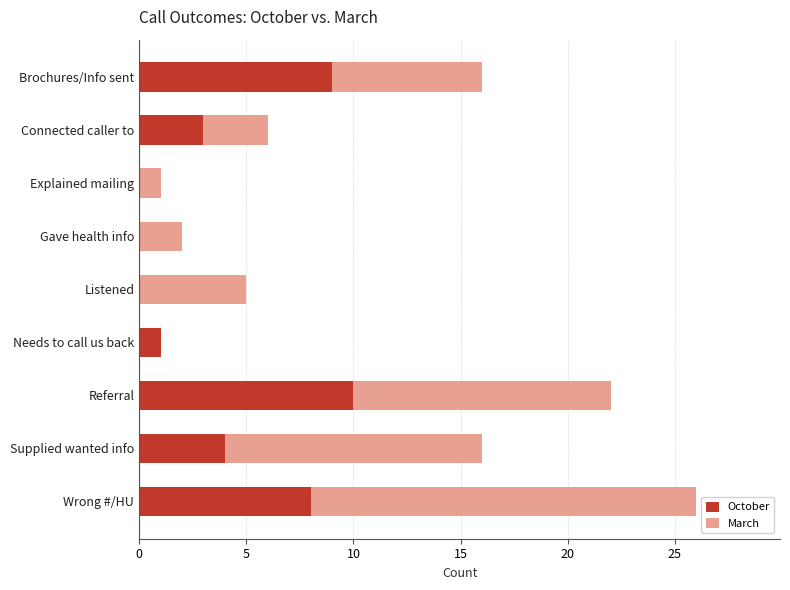

What is the sum of the October values at Brochures/Info sent and Connected caller to?

12